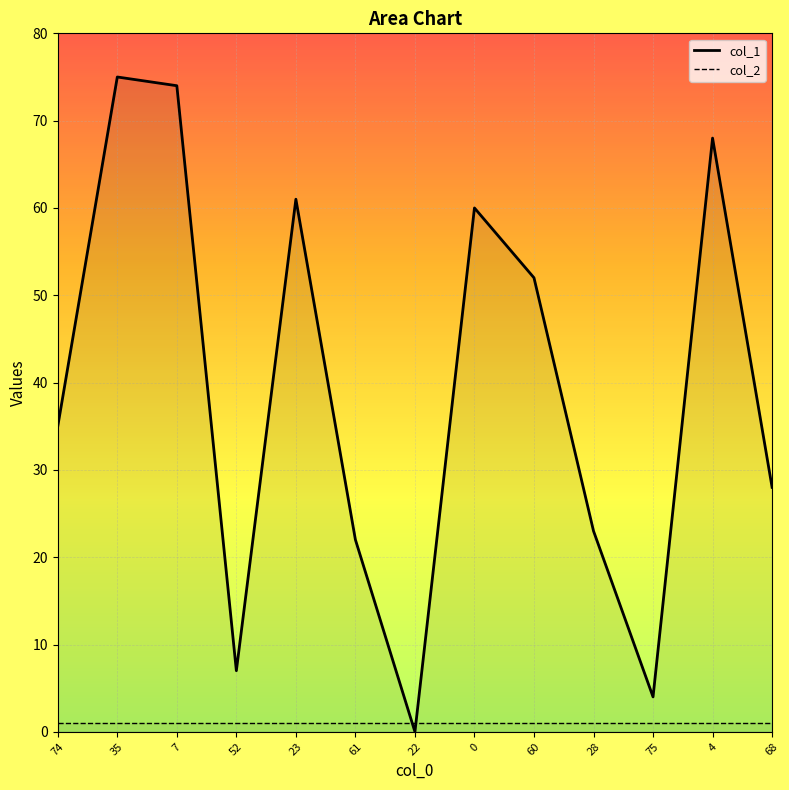

At which category does the chart reach its minimum across all series?

22